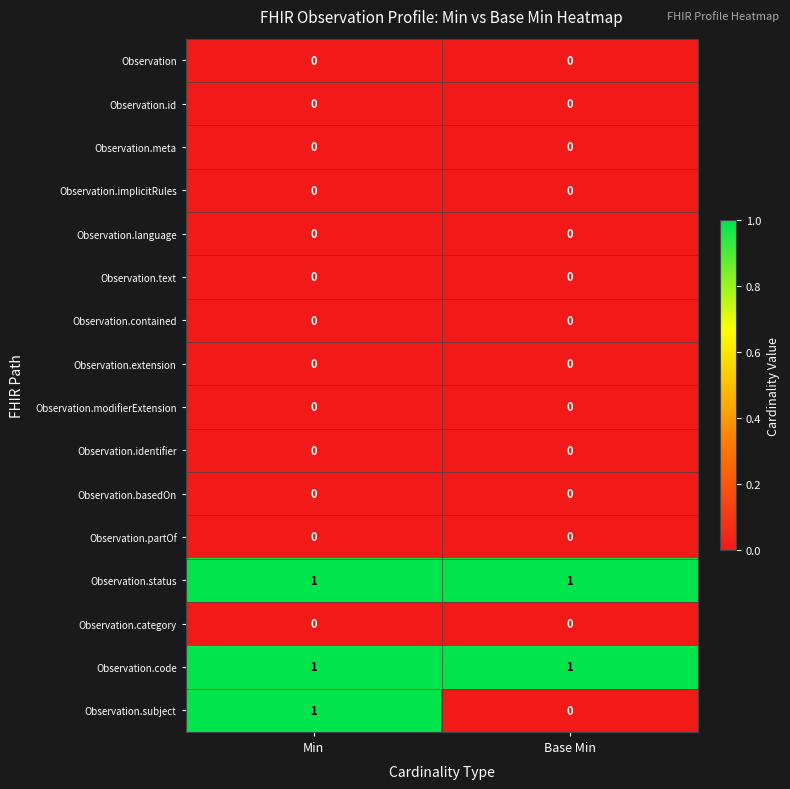

Which series has the widest spread of values?

Observation.subject